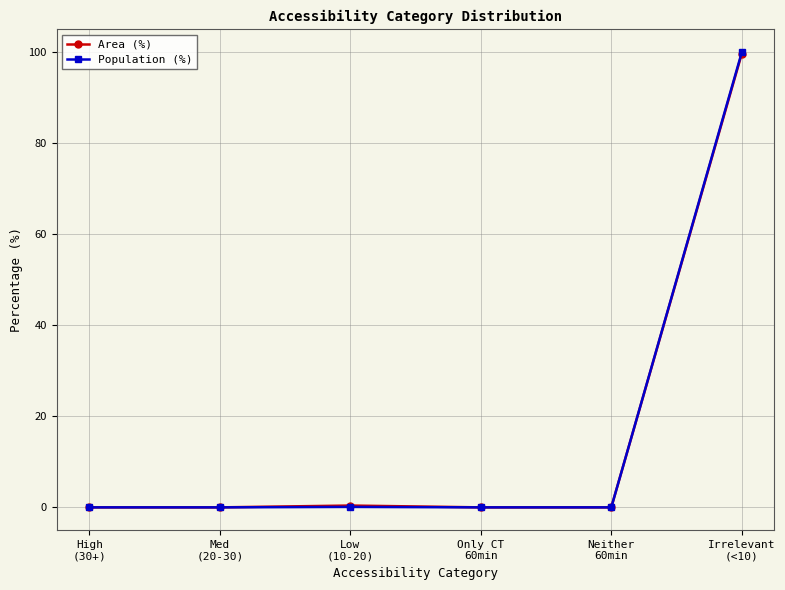

Does the chart have visible grid lines?

Yes